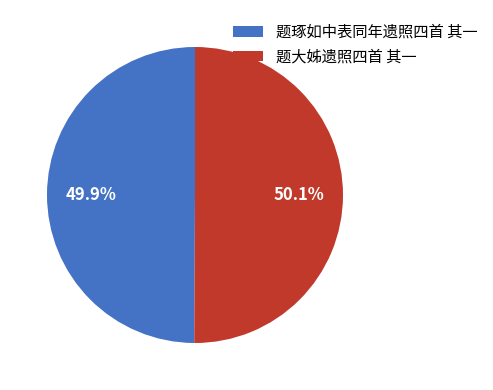

What percentage is the 题琢如中表同年遗照四首 其一 slice, to the nearest percent?

50%